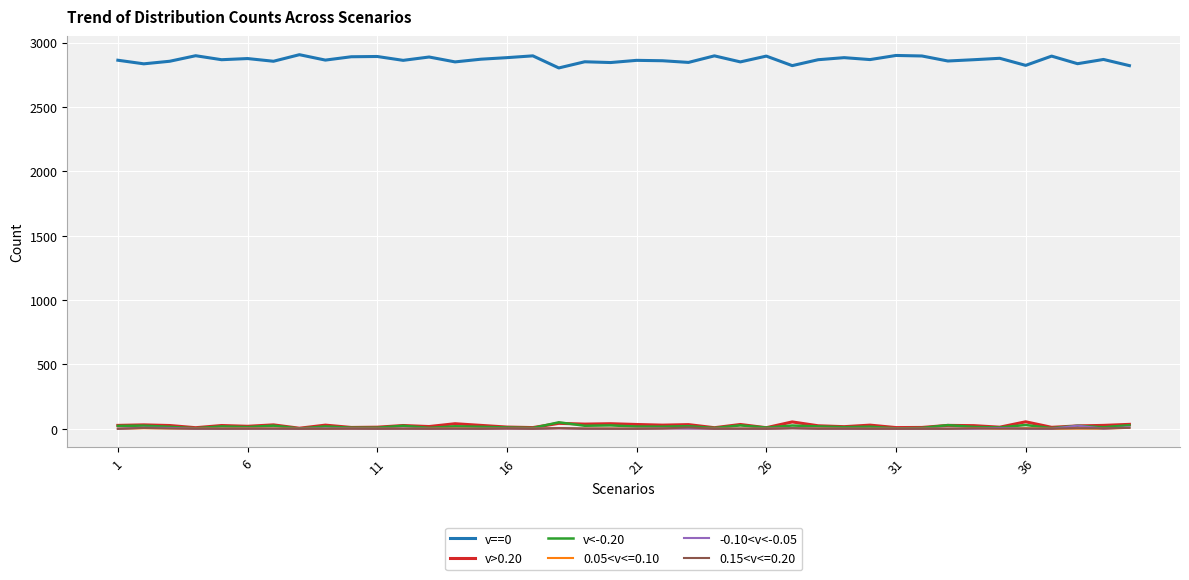

How many lines are shown in the chart?

6